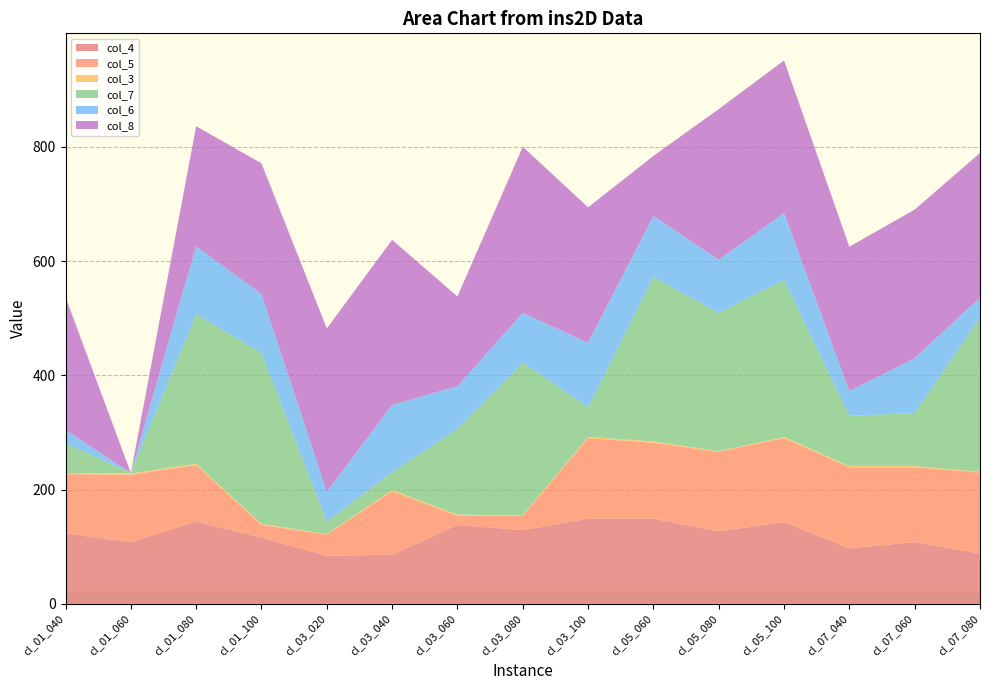

Reading right to left, what are all the values shown in this chart?

col_4: cl_07_080=88	cl_07_060=108	cl_07_040=97	cl_05_100=143	cl_05_080=127	cl_05_060=149	cl_03_100=149	cl_03_080=129	cl_03_060=138	cl_03_040=86	cl_03_020=84	cl_01_100=116	cl_01_080=144	cl_01_060=108	cl_01_040=123
col_5: cl_07_080=142	cl_07_060=131	cl_07_040=142	cl_05_100=147	cl_05_080=139	cl_05_060=133	cl_03_100=141	cl_03_080=25	cl_03_060=16	cl_03_040=111	cl_03_020=37	cl_01_100=22	cl_01_080=99	cl_01_060=118	cl_01_040=104
col_3: cl_07_080=1	cl_07_060=2	cl_07_040=2	cl_05_100=2	cl_05_080=1	cl_05_060=2	cl_03_100=2	cl_03_080=1	cl_03_060=2	cl_03_040=2	cl_03_020=1	cl_01_100=2	cl_01_080=2	cl_01_060=2	cl_01_040=2
col_7: cl_07_080=270	cl_07_060=93	cl_07_040=88	cl_05_100=275	cl_05_080=242	cl_05_060=288	cl_03_100=52	cl_03_080=267	cl_03_060=150	cl_03_040=31	cl_03_020=22	cl_01_100=299	cl_01_080=262	cl_01_060=1	cl_01_040=52
col_6: cl_07_080=35	cl_07_060=96	cl_07_040=43	cl_05_100=117	cl_05_080=93	cl_05_060=107	cl_03_100=113	cl_03_080=87	cl_03_060=75	cl_03_040=118	cl_03_020=52	cl_01_100=103	cl_01_080=119	cl_01_060=0	cl_01_040=23
col_8: cl_07_080=253	cl_07_060=260	cl_07_040=253	cl_05_100=267	cl_05_080=264	cl_05_060=105	cl_03_100=237	cl_03_080=291	cl_03_060=157	cl_03_040=289	cl_03_020=286	cl_01_100=229	cl_01_080=210	cl_01_060=0	cl_01_040=233